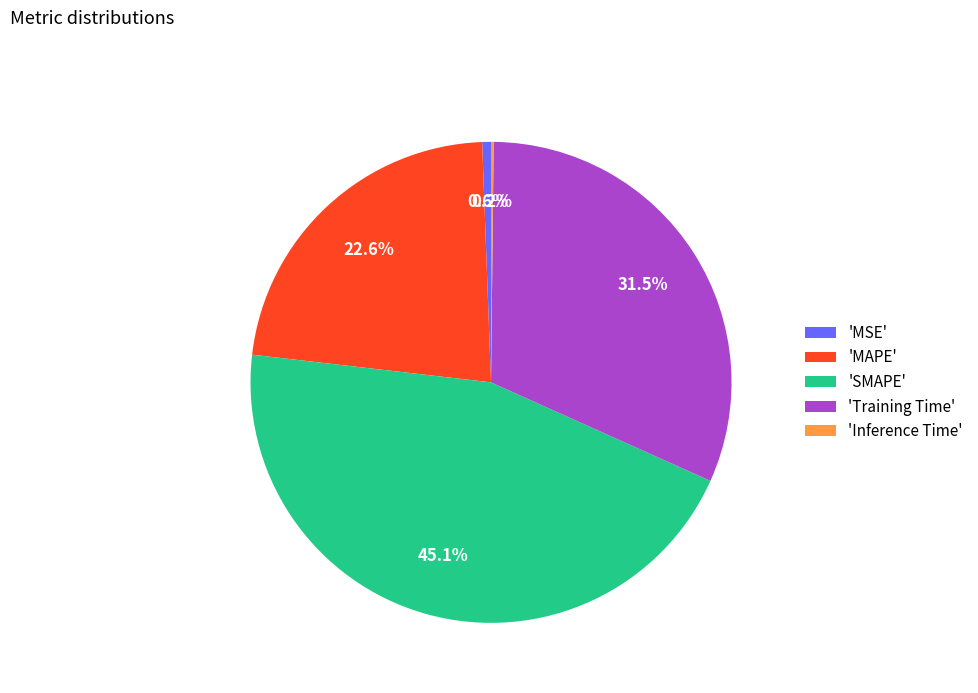

Does 'Training Time' account for over 50% of the chart?

No